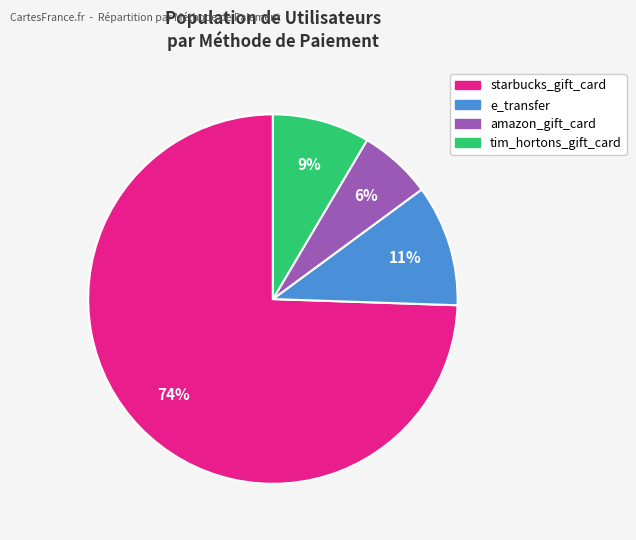

To the nearest percent, what portion does starbucks_gift_card represent?

74%